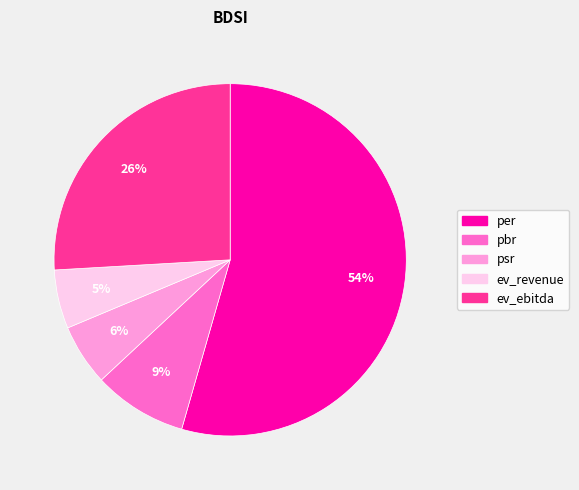

What percentage is the ev_revenue slice, to the nearest percent?

5%